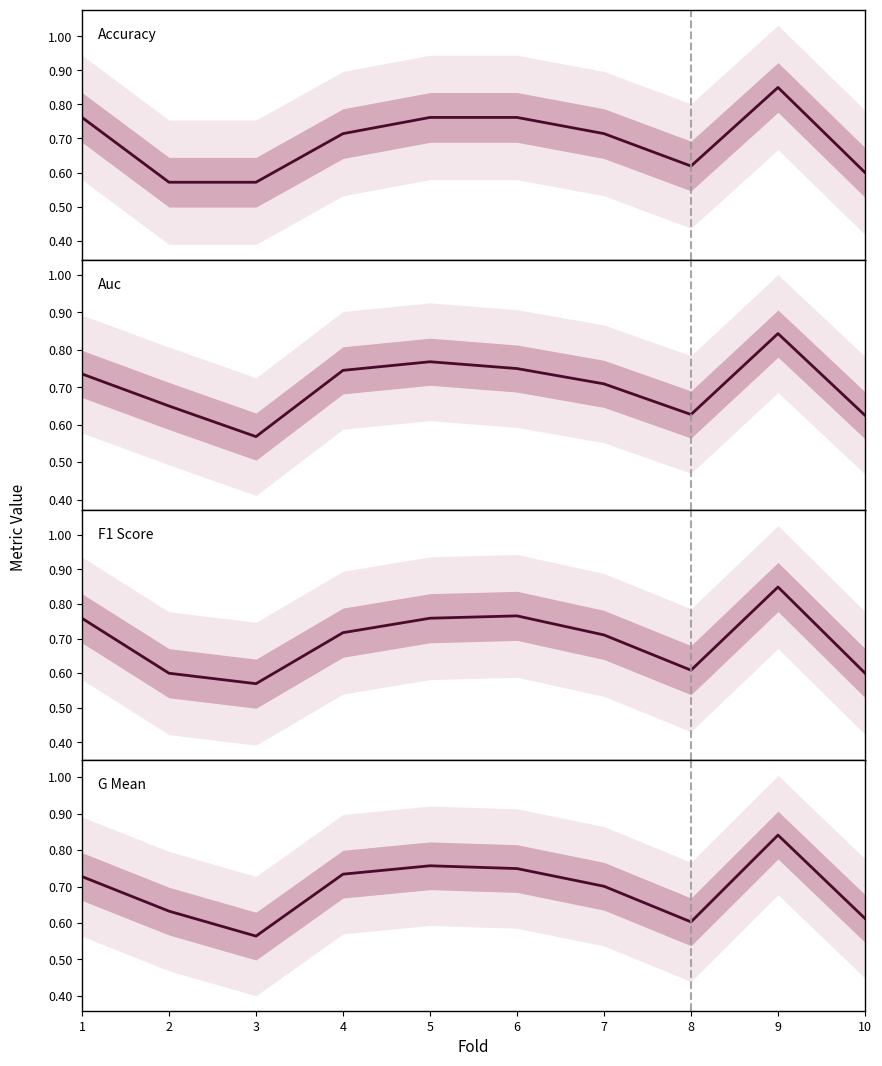

Does the chart display data point markers on the line(s)?

No